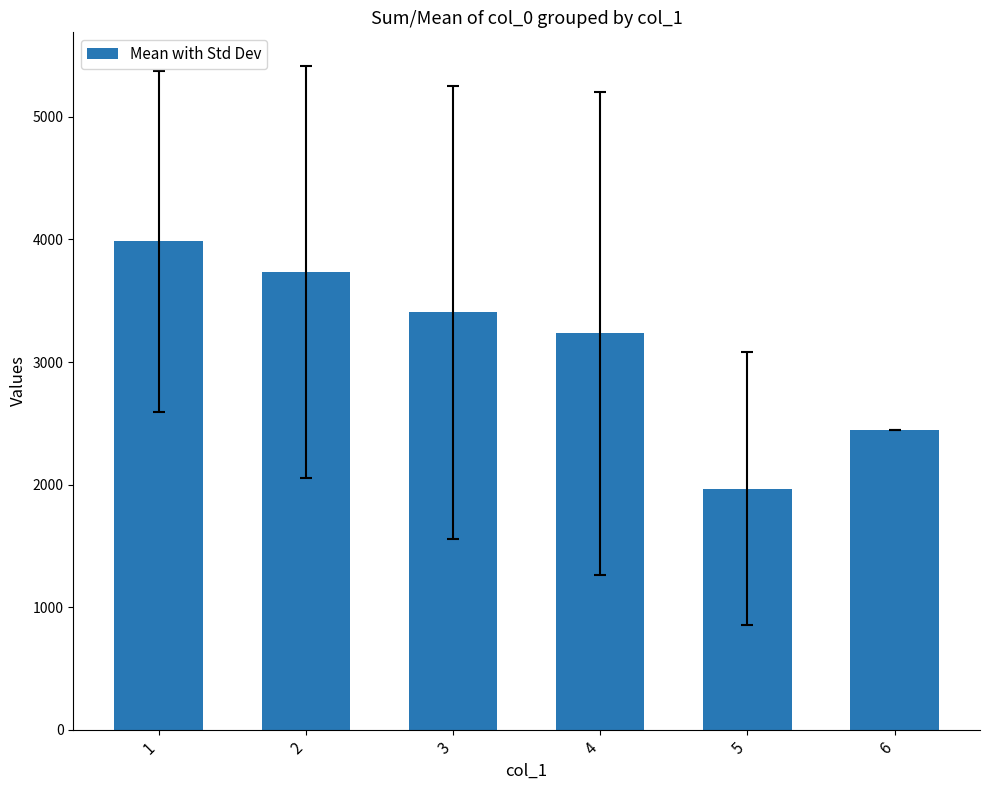

Where does the data first go above 3405?

1